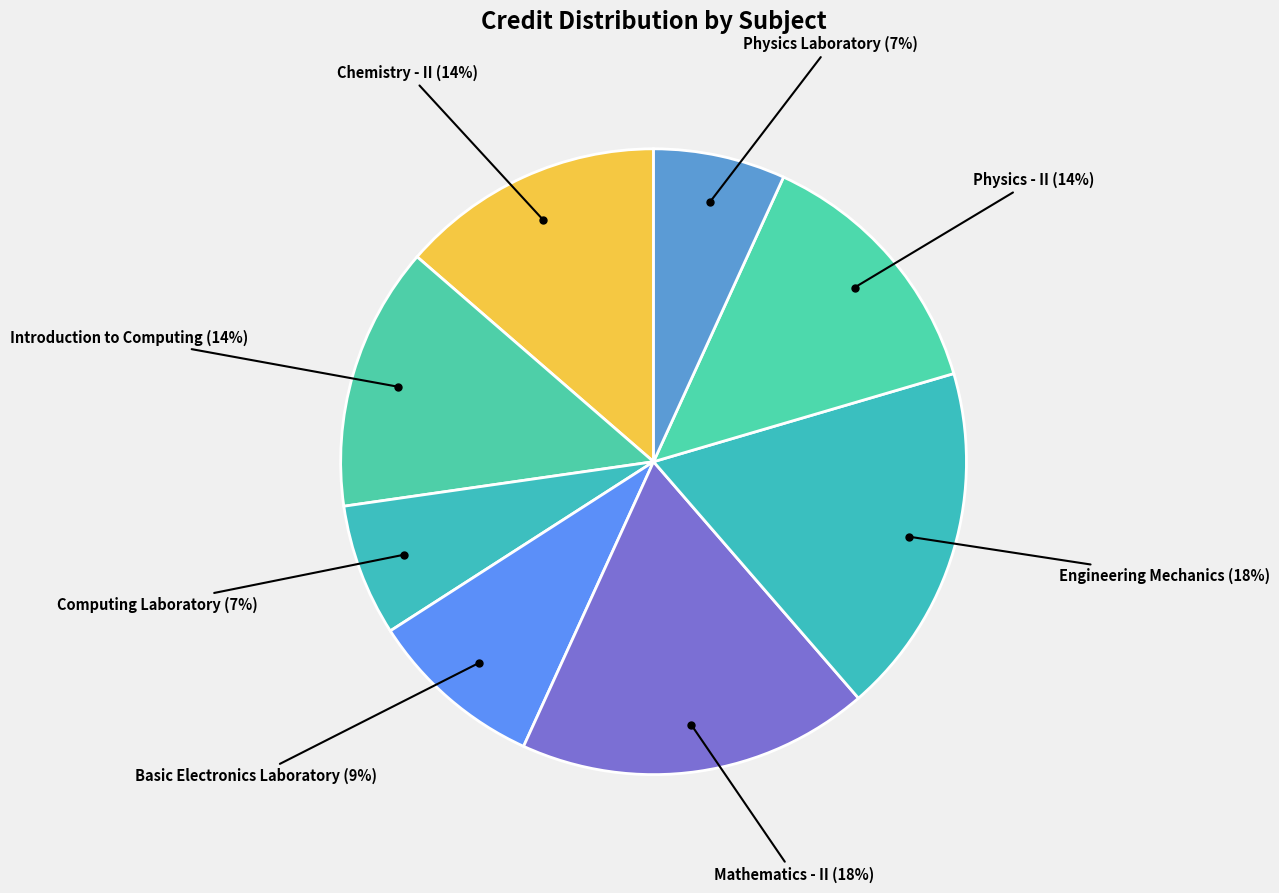

Is it true that Computing Laboratory is 1% of the pie?

False